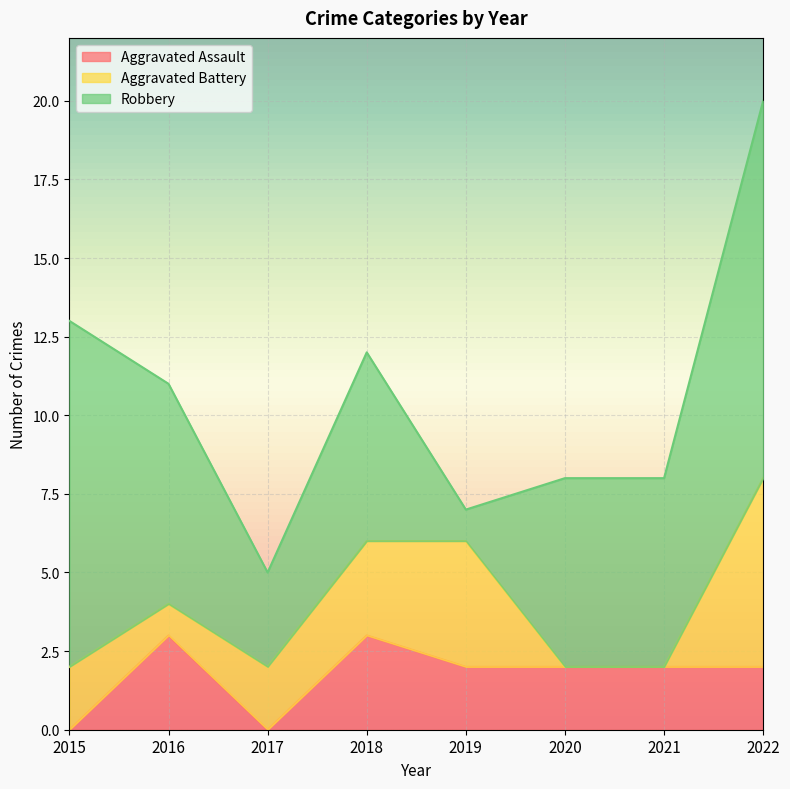

The Aggravated Battery series shows 1 at 2016. True or false?

False